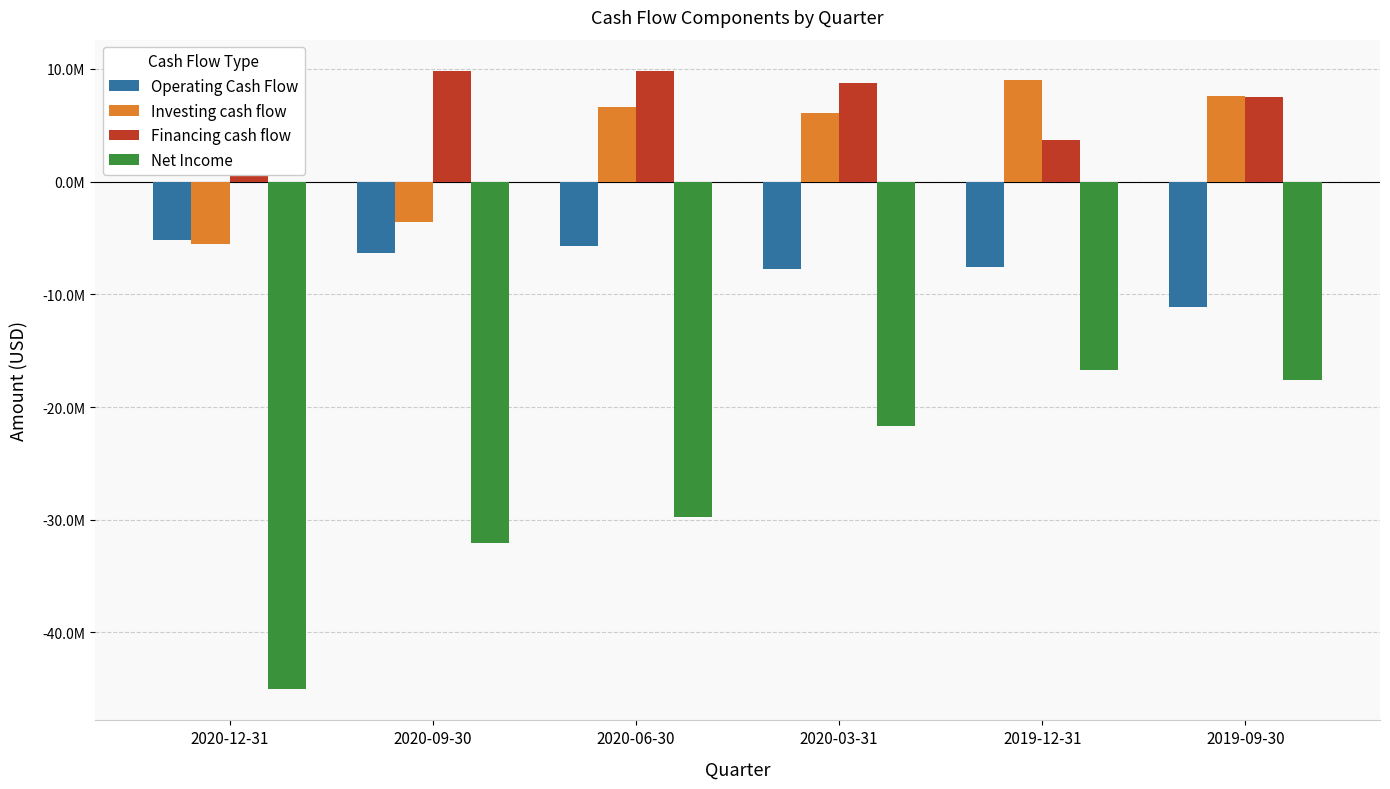

Are the bars grouped side by side (vs. stacked)?

Yes